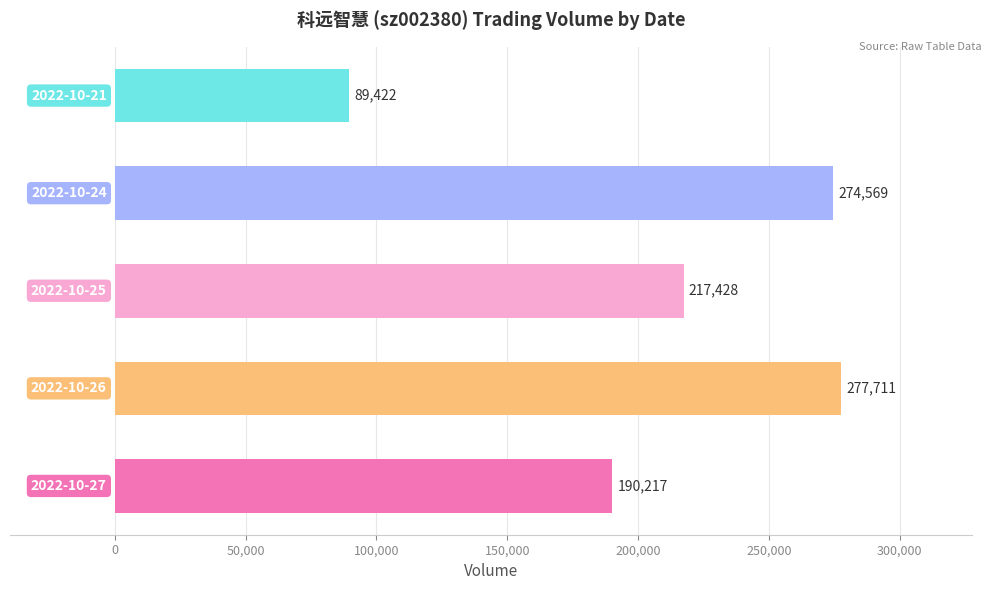

What is the minimum value shown in the chart?

89422